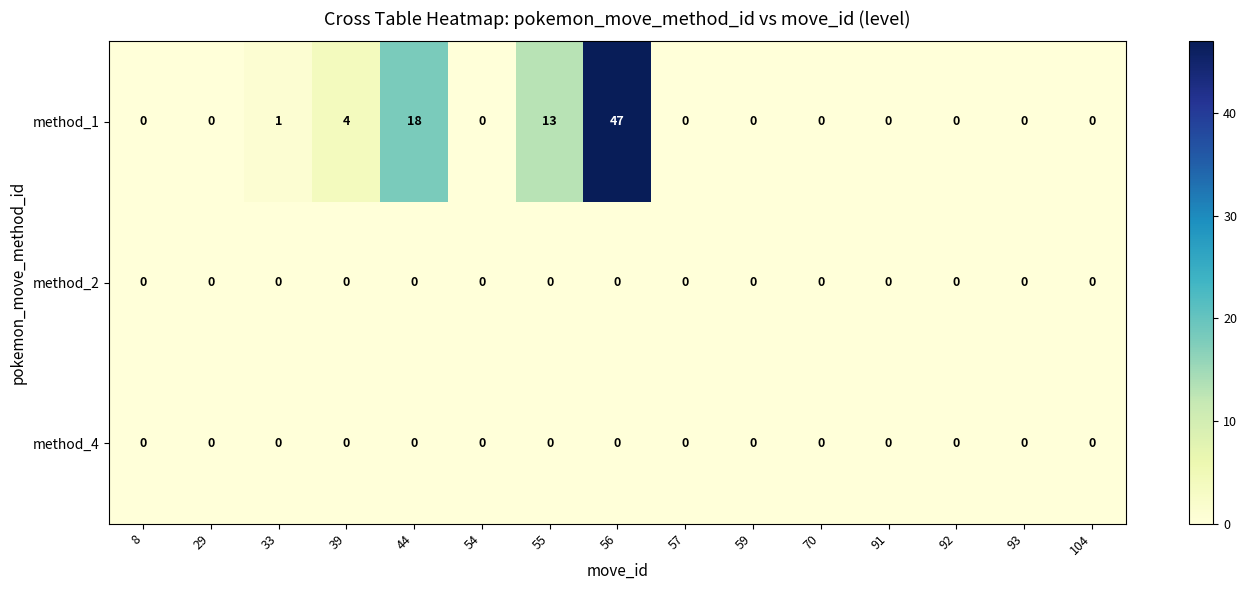

What is the sum of all method_1 values?

83